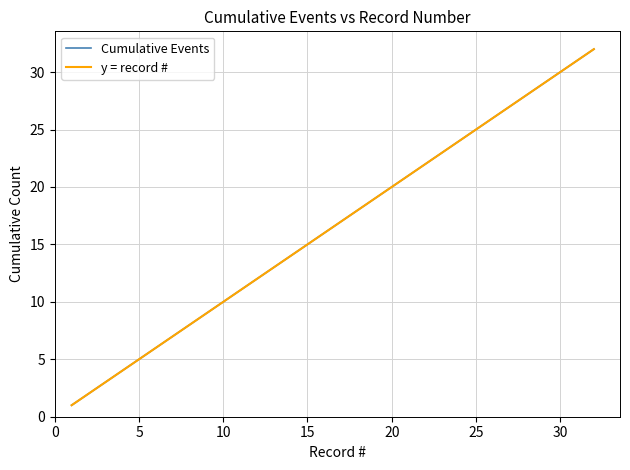

What is the lowest value of the y = record # series?

1